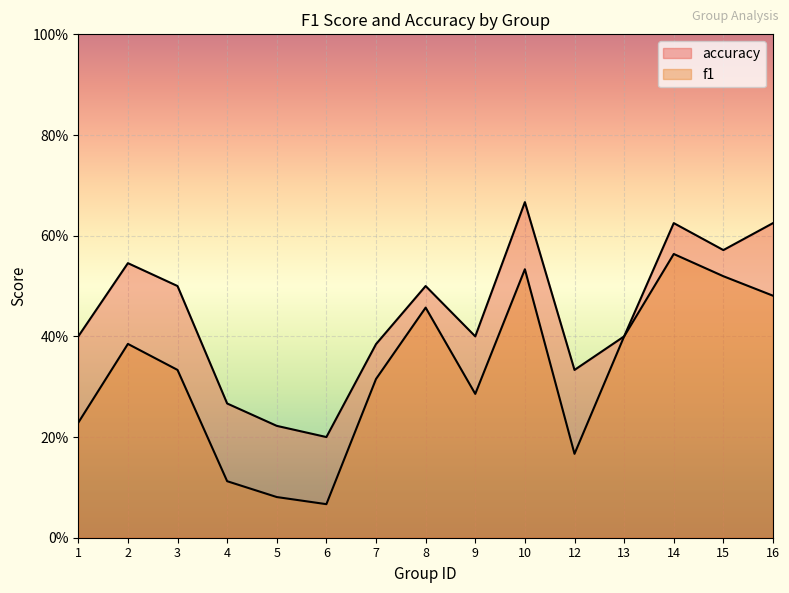

What are all the series names shown in the legend?

f1, accuracy